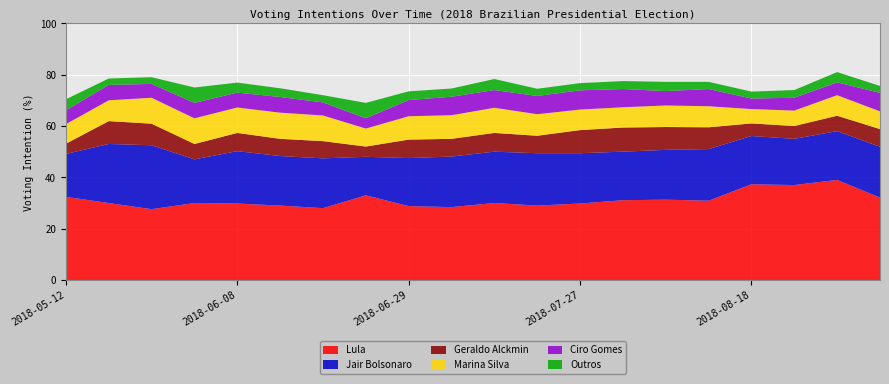

Reading right to left, extract all data points from this chart.

Lula: 32.1	39.0	37.0	37.3	30.9	31.3	31.1	29.8	29.0	30.0	28.4	28.8	33.0	28.0	29.0	29.8	30.0	27.6	30.0	32.4
Jair Bolsonaro: 19.8	19.0	18.0	18.8	20.1	19.4	18.9	19.6	20.4	20.0	19.7	18.7	15.0	19.4	19.3	20.4	17.0	24.9	23.0	16.7
Geraldo Alckmin: 6.9	6.0	5.0	4.9	8.5	8.9	9.4	9.0	6.8	7.3	6.9	7.2	4.0	6.7	6.7	7.1	6.0	8.4	8.9	4.0
Marina Silva: 6.9	8.0	6.0	5.6	8.2	8.4	7.9	8.0	8.4	9.8	9.2	9.1	7.0	10.0	10.2	9.9	10.0	10.1	8.1	7.6
Ciro Gomes: 7.2	5.0	5.0	4.1	6.7	5.6	7.1	7.5	7.1	6.9	7.2	6.3	4.0	5.1	6.1	5.8	6.0	5.4	6.0	5.4
Outros: 2.7	4.0	3.0	2.7	2.8	3.6	3.1	2.8	2.8	4.3	3.2	3.4	6.0	2.8	3.4	3.9	6.0	2.6	2.5	4.3